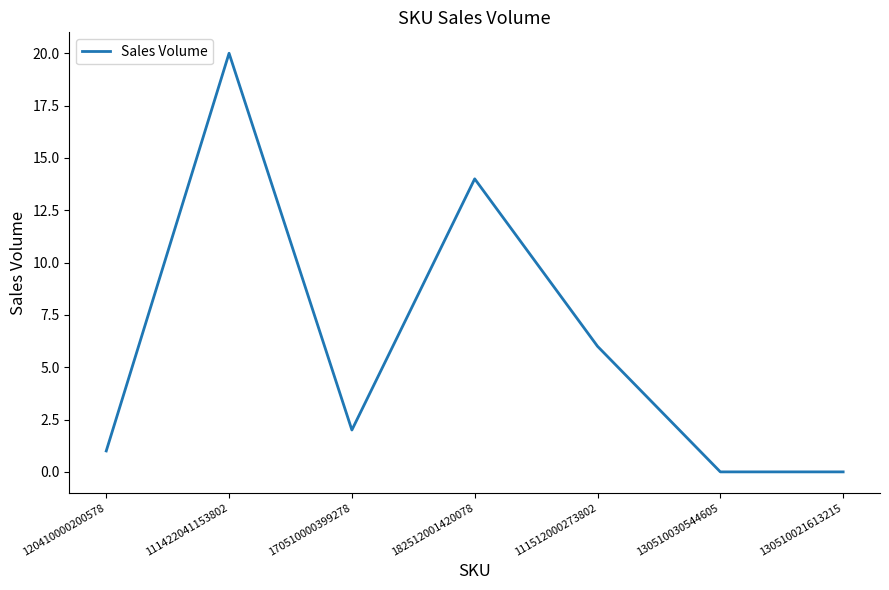

Reading left to right, list all the values displayed in this chart.

1	20	2	14	6	0	0